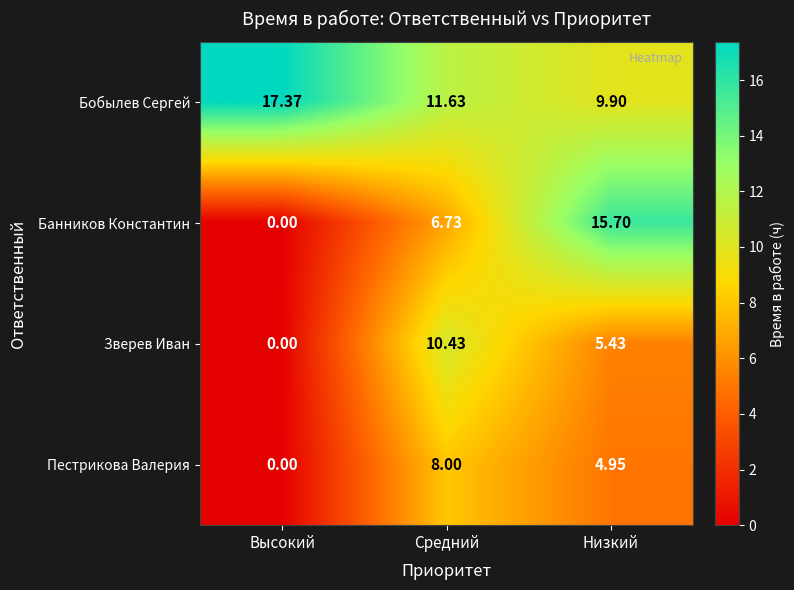

Which series has the largest total across all categories?

Бобылев Сергей